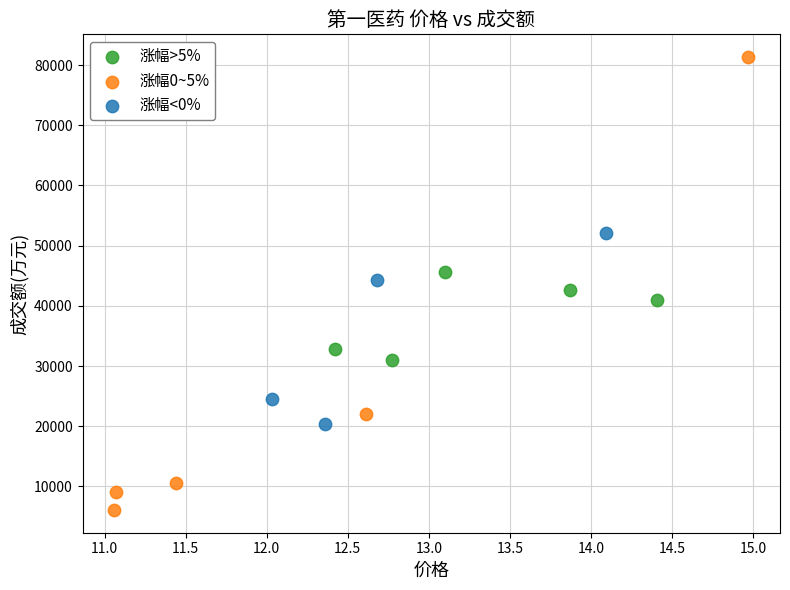

Which series contains the highest Y value?

涨幅0~5%